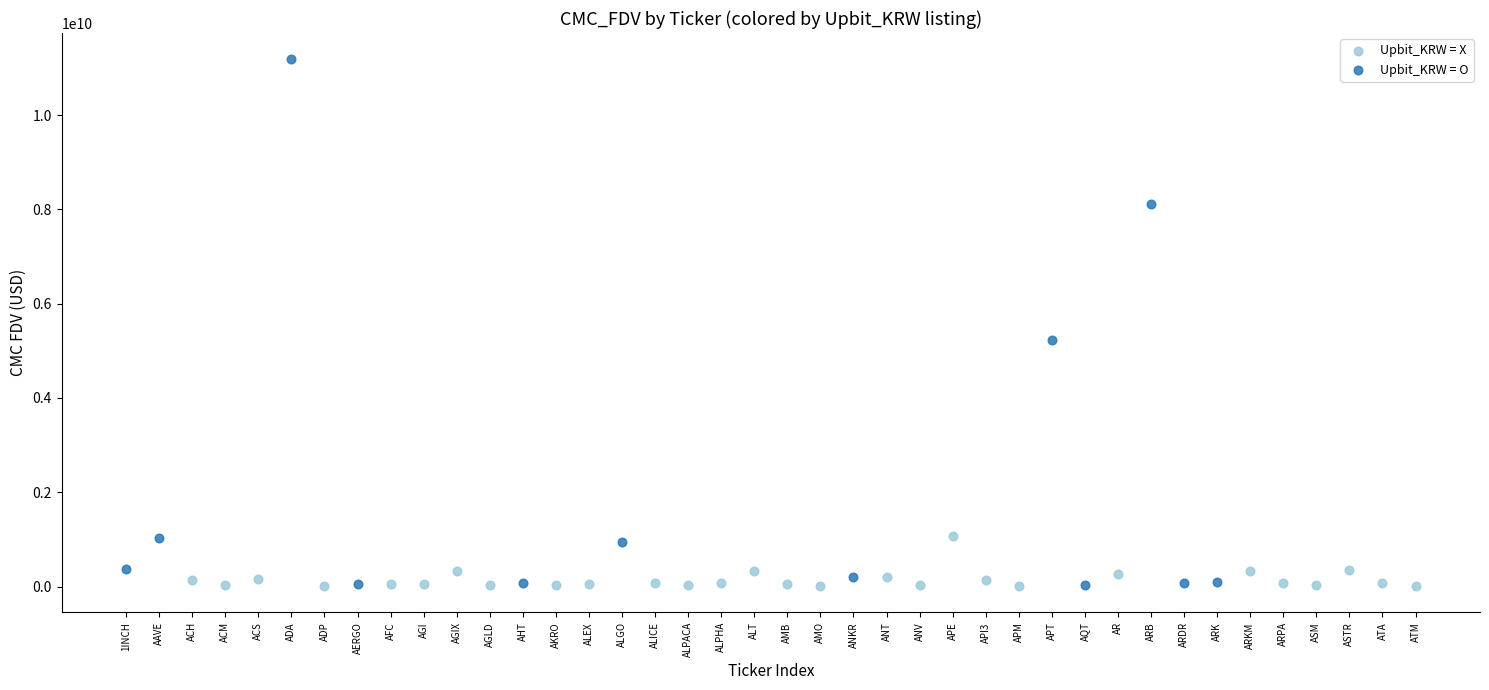

Which series contains the highest Y value?

Upbit_KRW = O